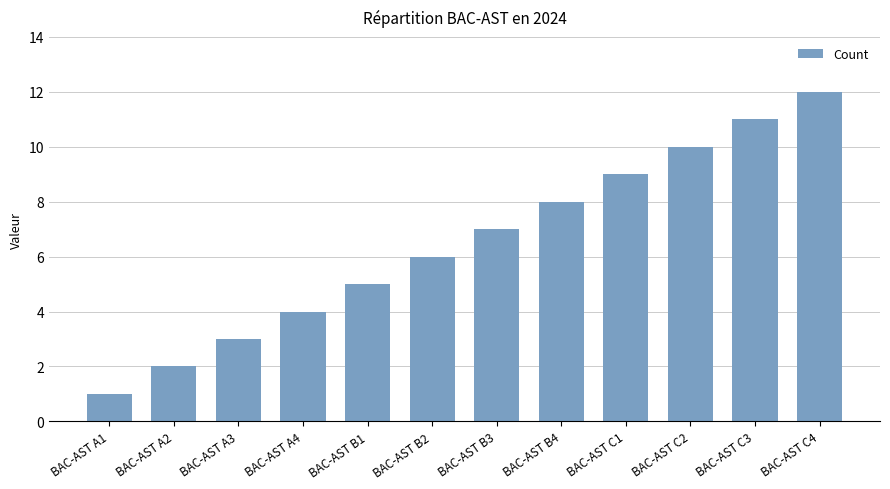

Are the bars grouped side by side (vs. stacked)?

No